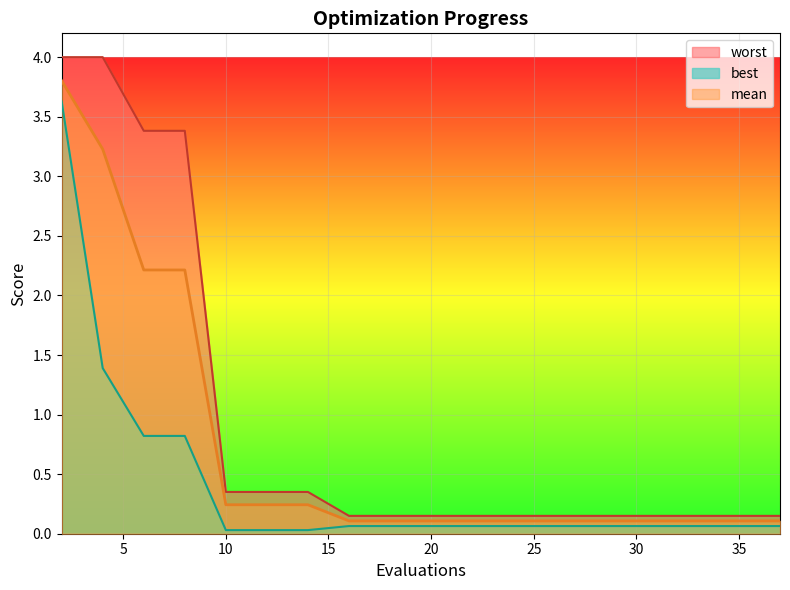

List the labels in order of worst value, largest first.

2, 4, 6, 8, 10, 12, 14, 16, 18, 20, 22, 25, 29, 33, 37